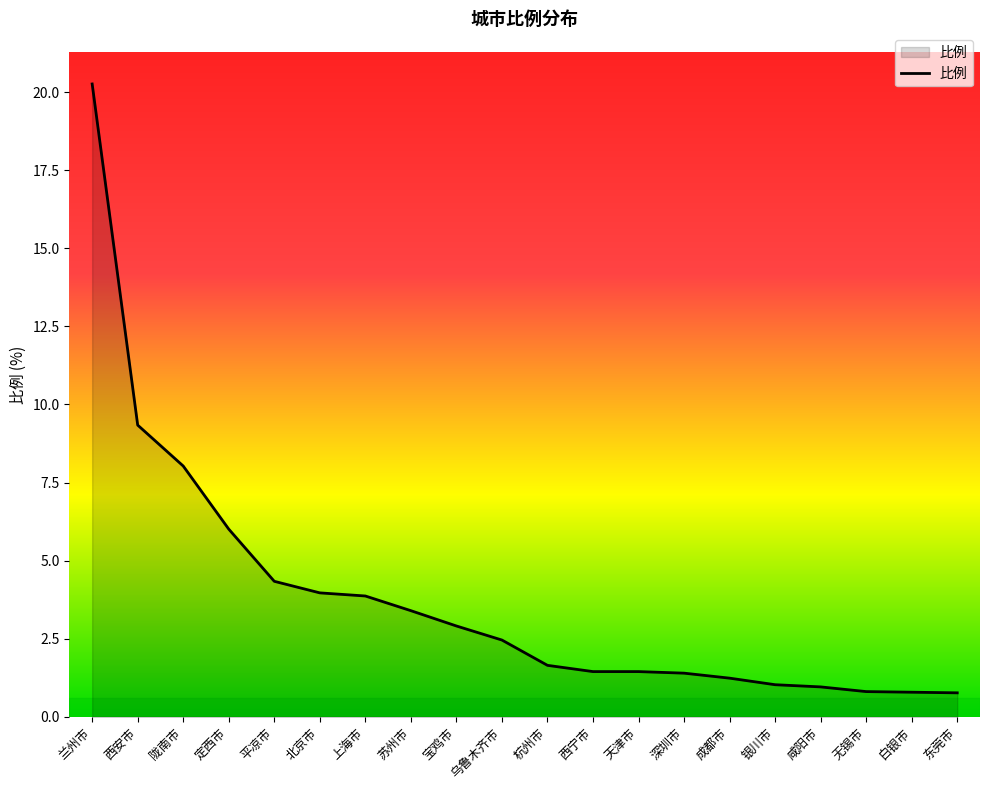

At which category does the chart reach its peak across all series?

兰州市